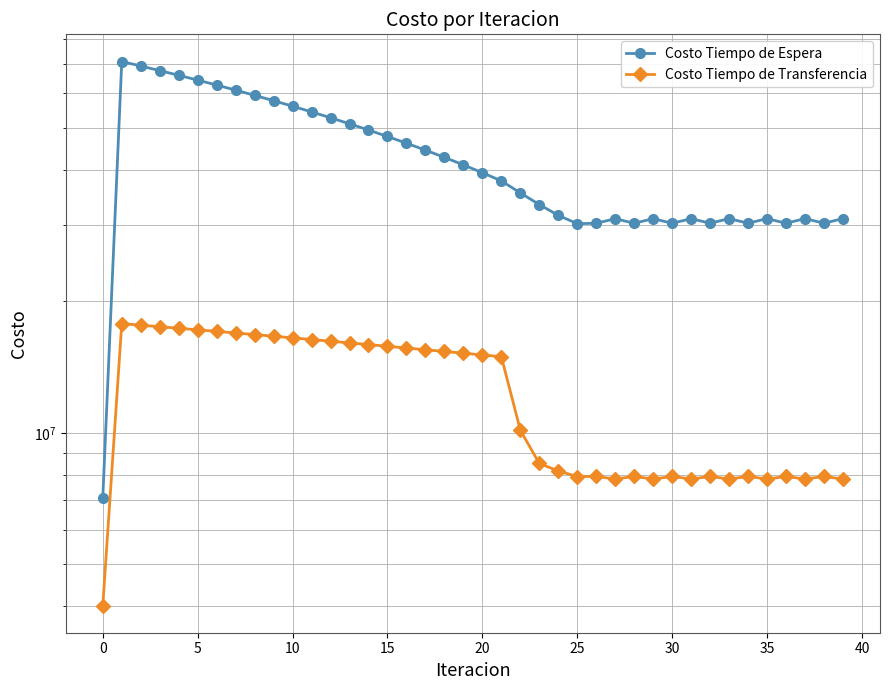

Rank the series by their average value, from lowest to highest.

Costo Tiempo de Transferencia, Costo Tiempo de Espera